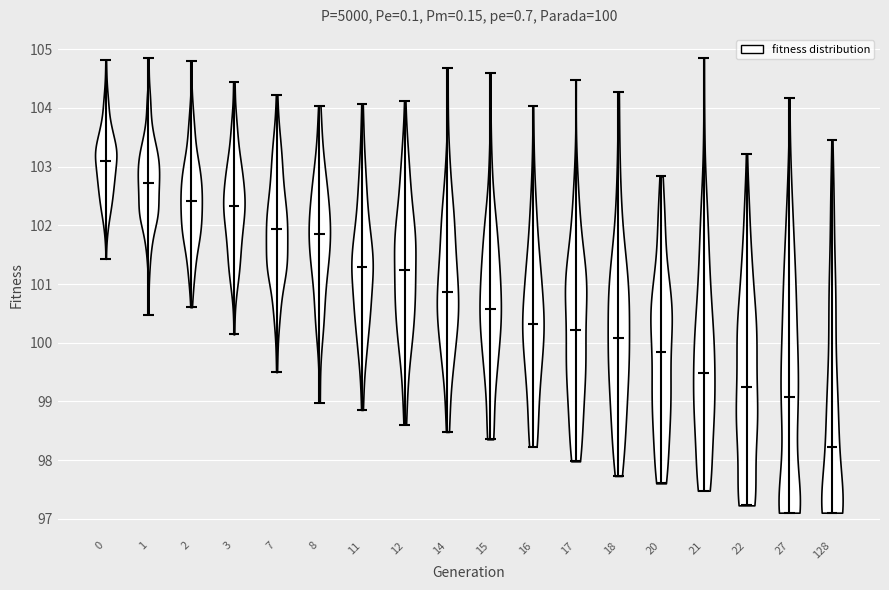

Which violin has the highest median line?

0